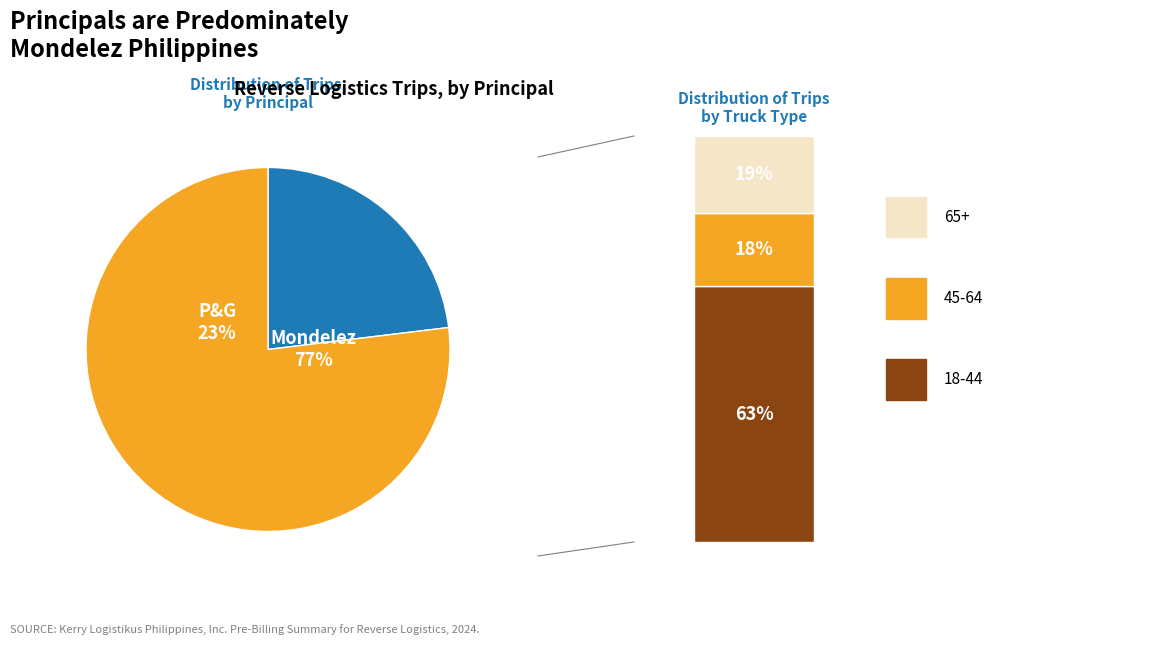

Which category accounts for the majority?

Mondelez Philippines, Inc.